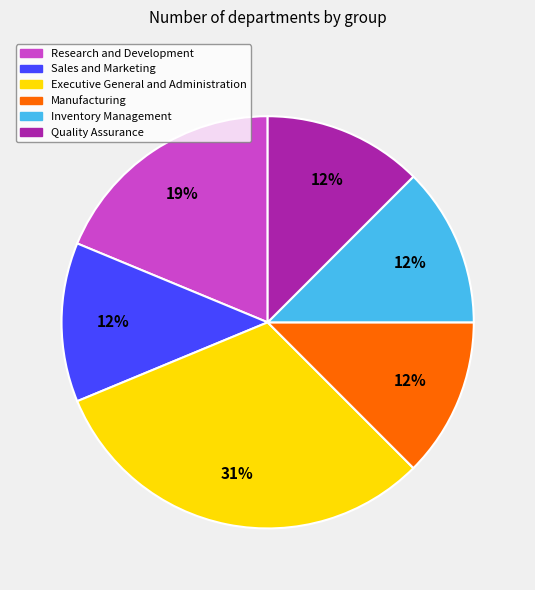

Which slice is the largest?

Executive General and Administration